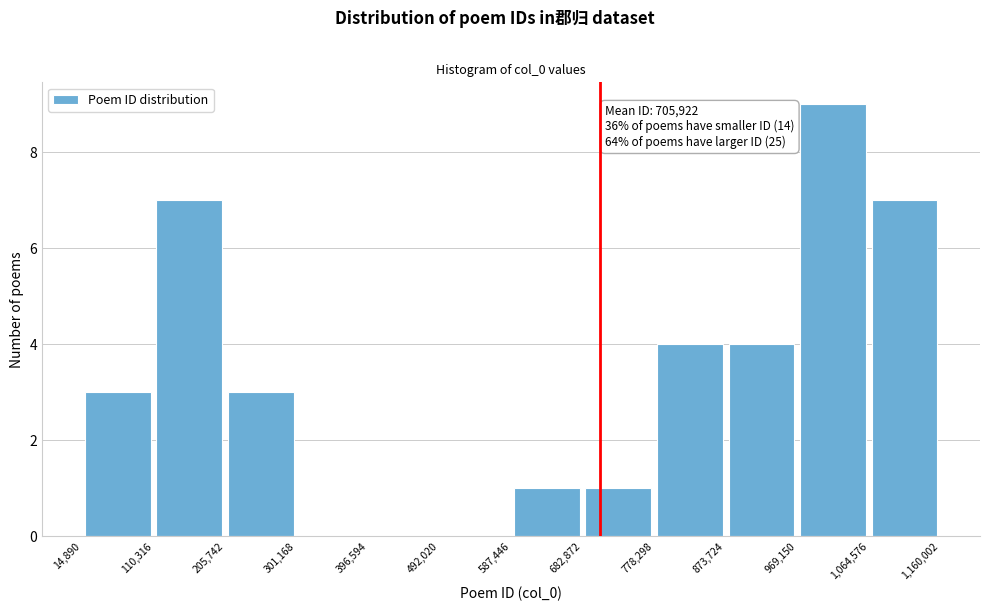

Over which range of the x-axis is the bar tallest?

969,150 to 1,064,576